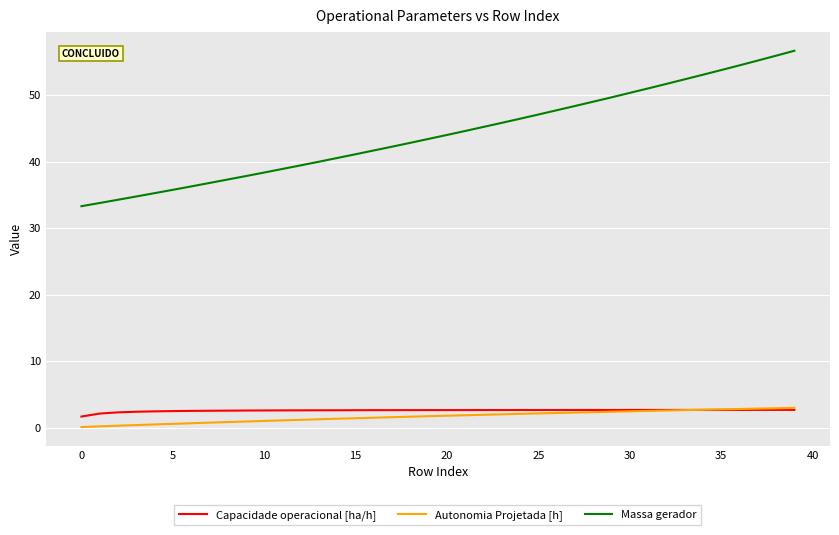

What is the lowest value of the Capacidade operacional [ha/h] series?

1.7